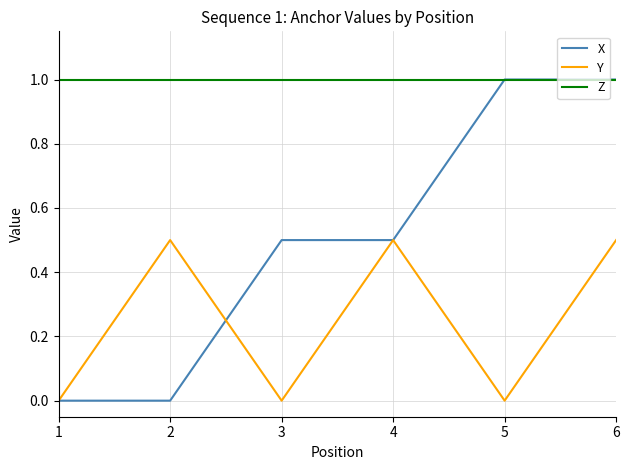

How many series are shown in this chart?

3